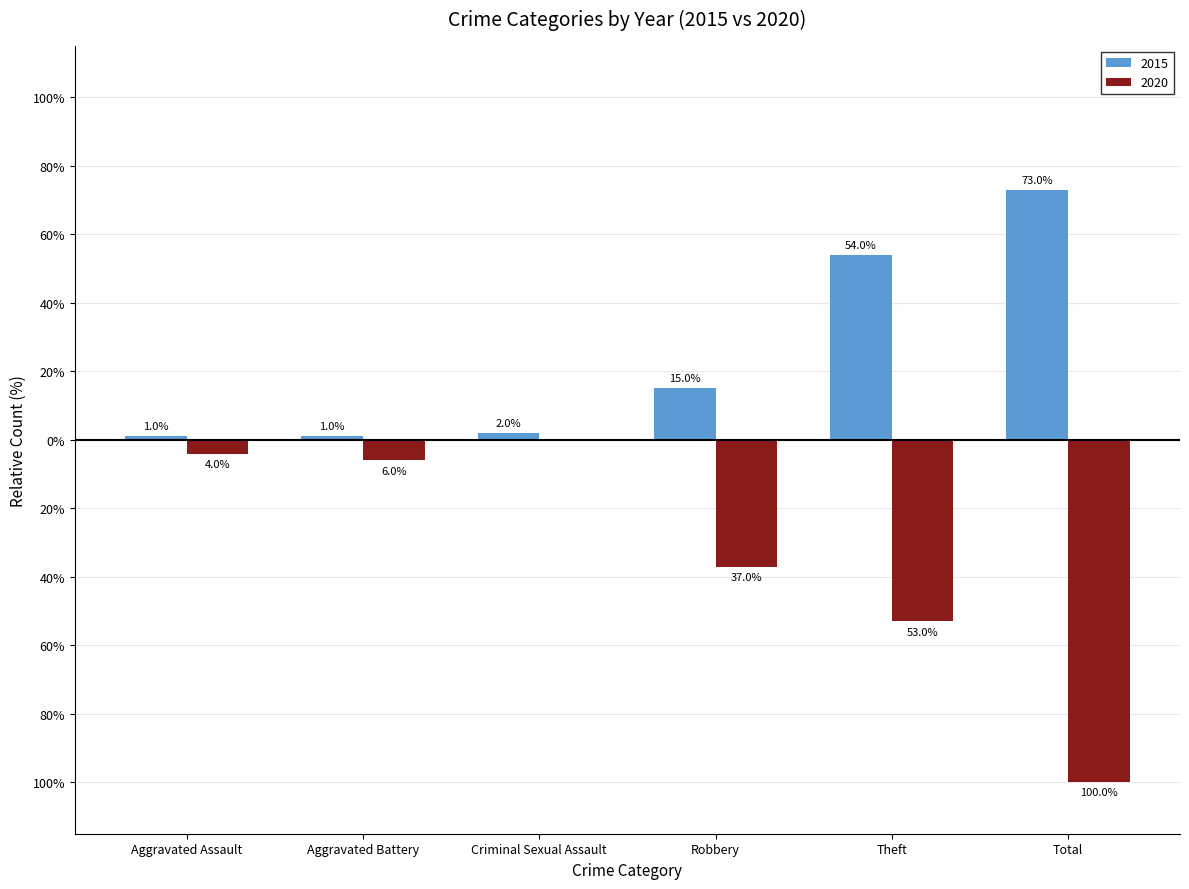

What is the sum of all 2020 values?

-200